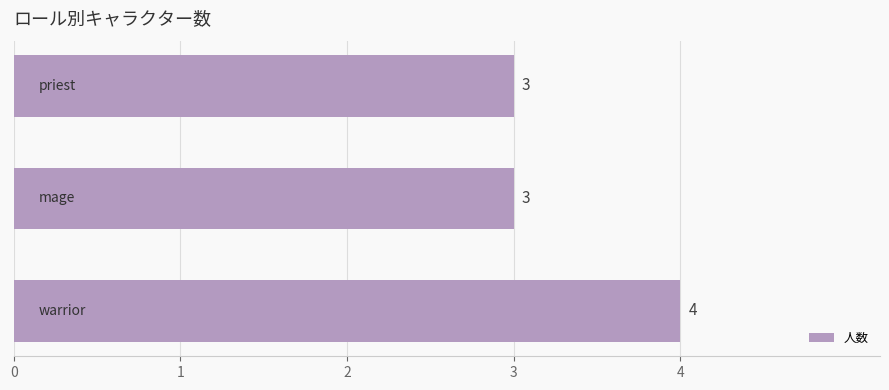

Count the values in the range 3 to 4.

3